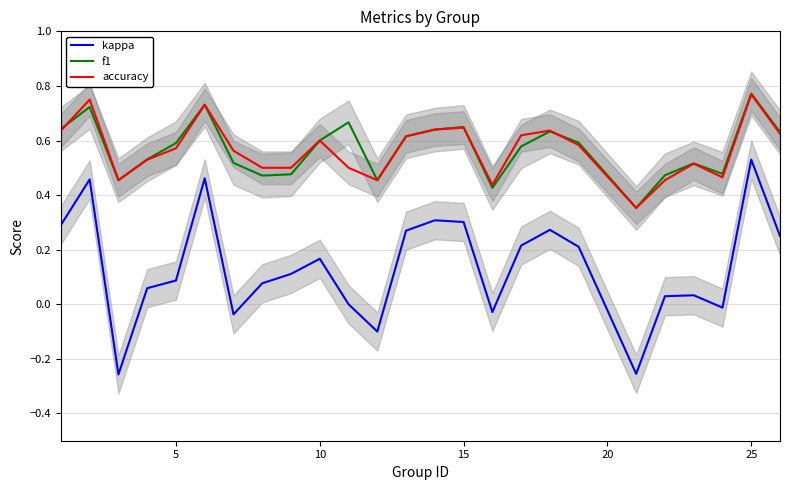

True or false: f1 has a value of 0.6 at 5.

True